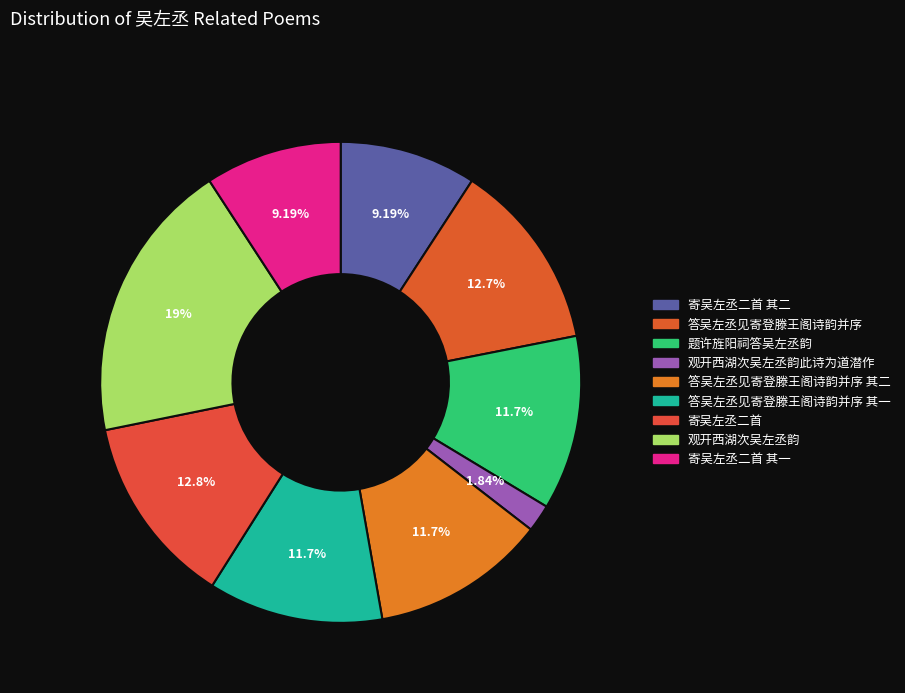

Count the number of slices in the pie.

9